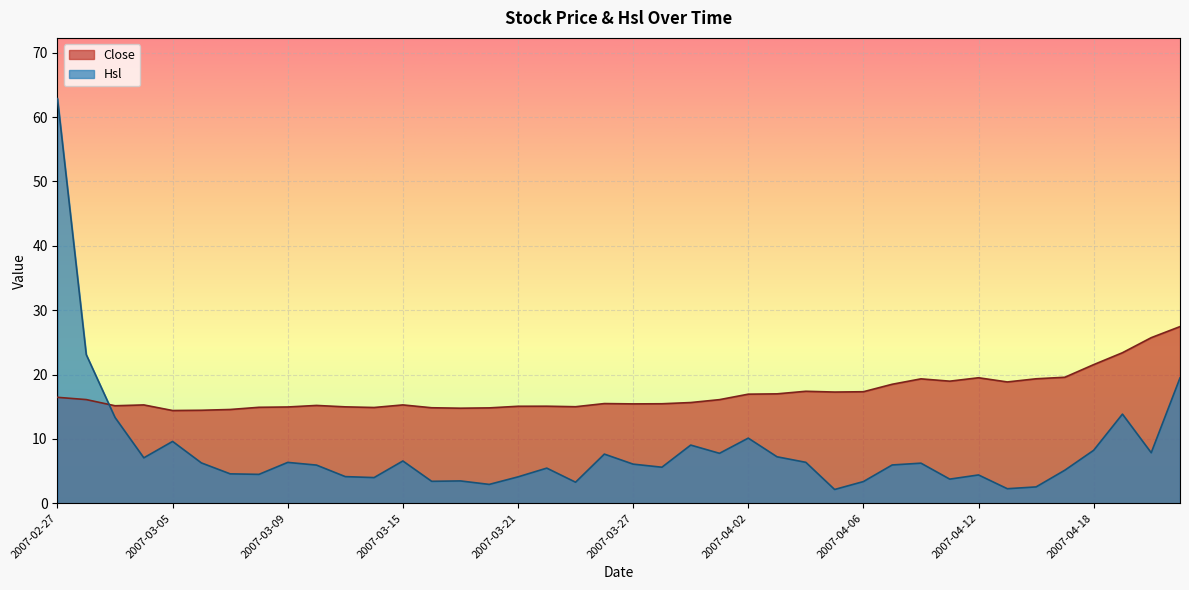

Is it true that Hsl equals 5.1 at 2007-04-17?

True